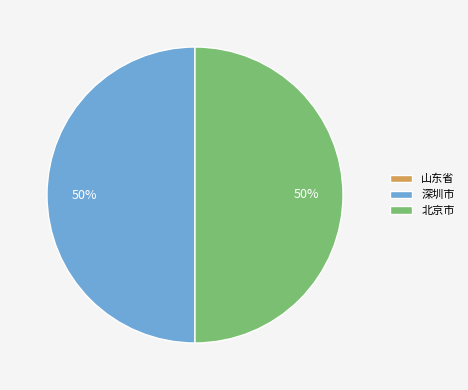

To the nearest percent, what portion does 深圳市 represent?

50%